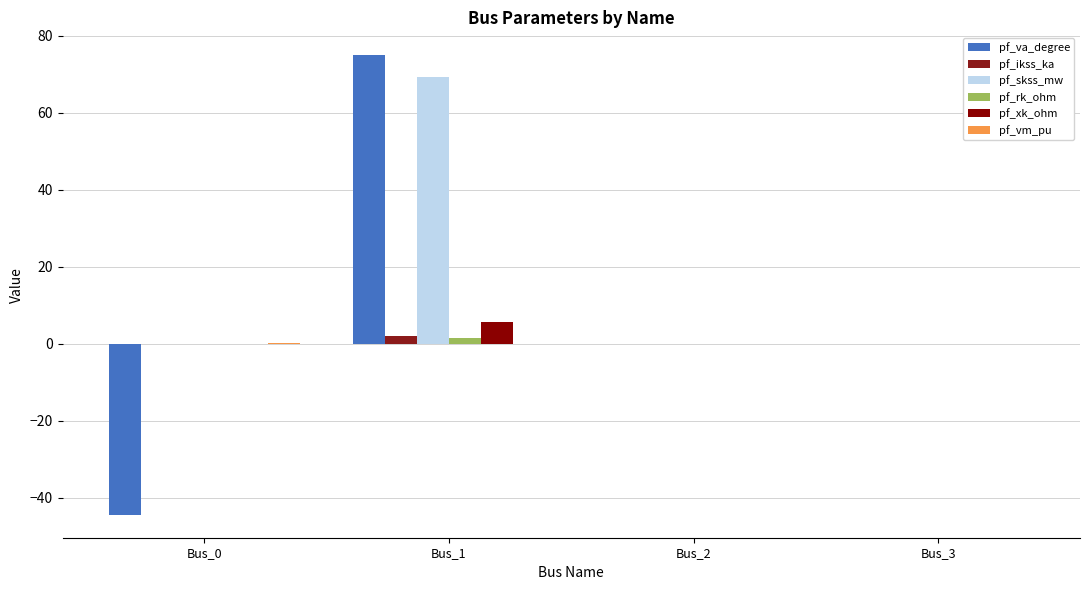

The value of pf_xk_ohm at Bus_1 is 2.4. True or false?

False